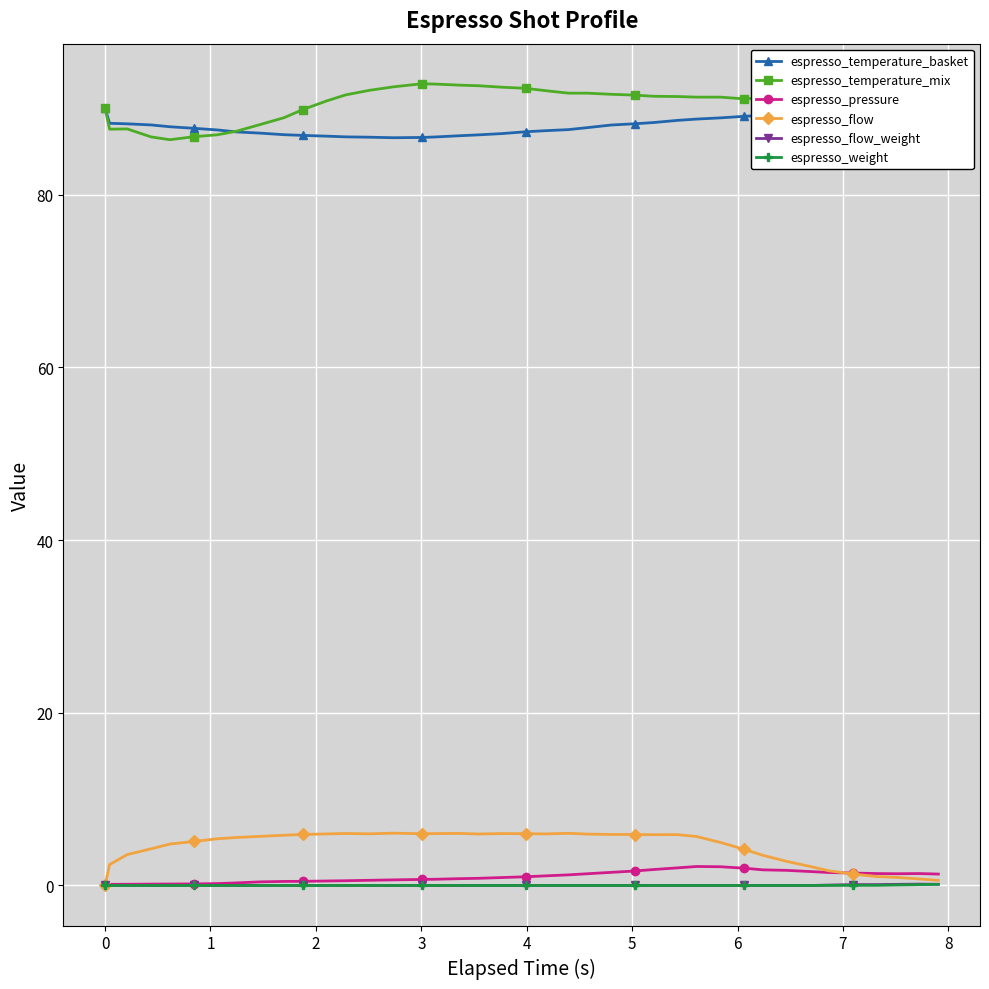

Which series has the largest total across all categories?

espresso_temperature_mix